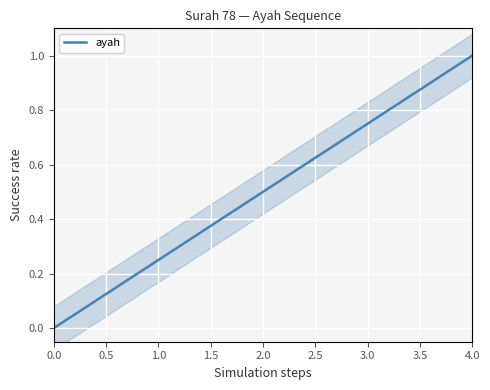

What is the value of the 16th point from the left?

0.4